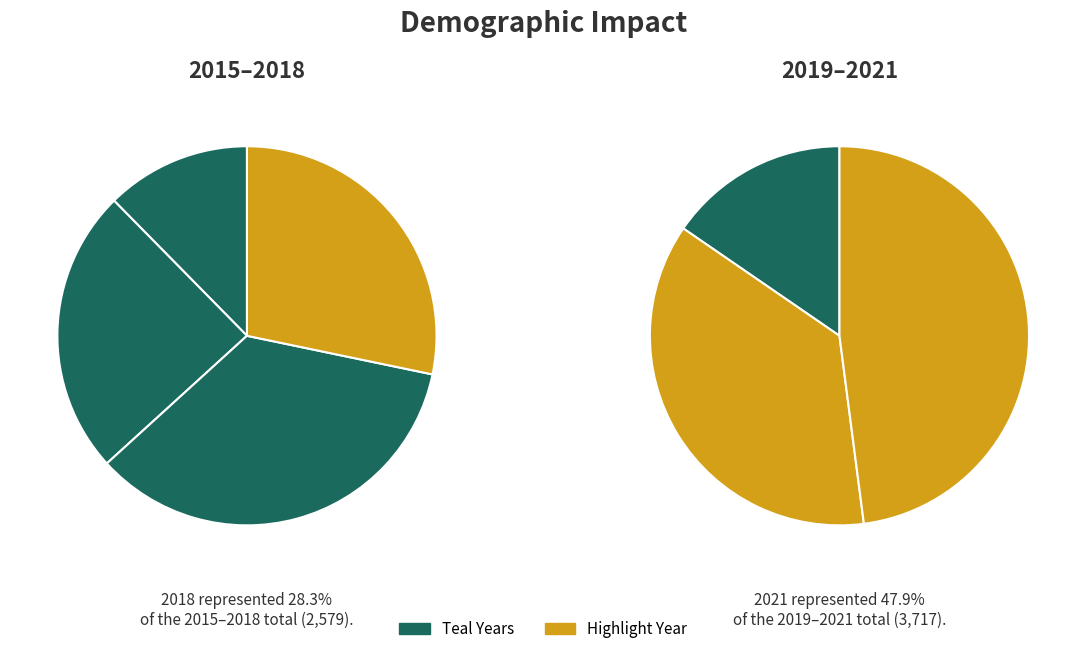

Approximately how many times larger is the value at 2015 compared to 2020?

0.2